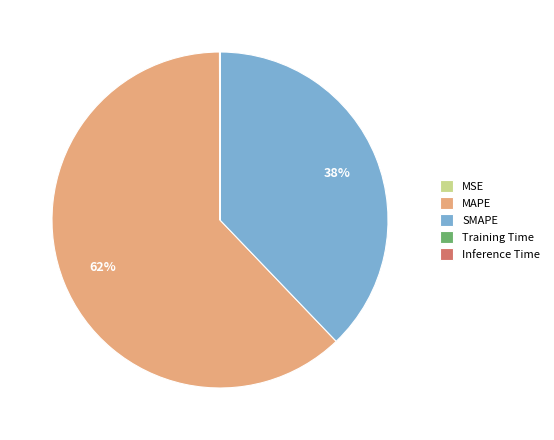

To the nearest percent, what is the difference between the MAPE and SMAPE slice percentages?

24%